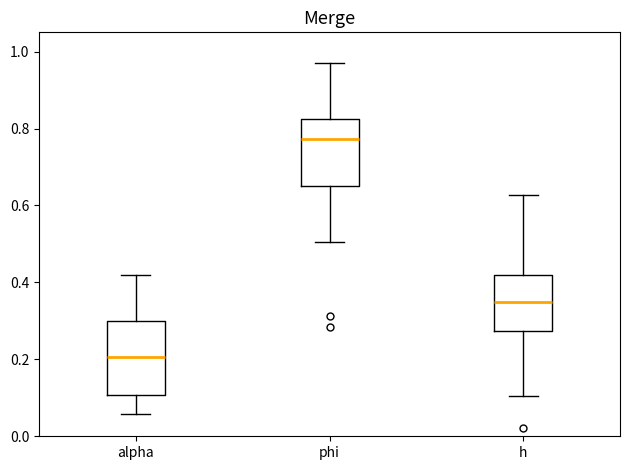

Reading left to right, read every box against the y-axis: the position of its median line, the range the box covers, and the ends of its whiskers. The values are not printed on the chart, so give them approximately, as read against the axis.

alpha: median 0.20, box 0.10 to 0.30, whiskers 0.06 to 0.42
phi: median 0.78, box 0.66 to 0.82, whiskers 0.50 to 0.98
h: median 0.34, box 0.28 to 0.42, whiskers 0.10 to 0.62